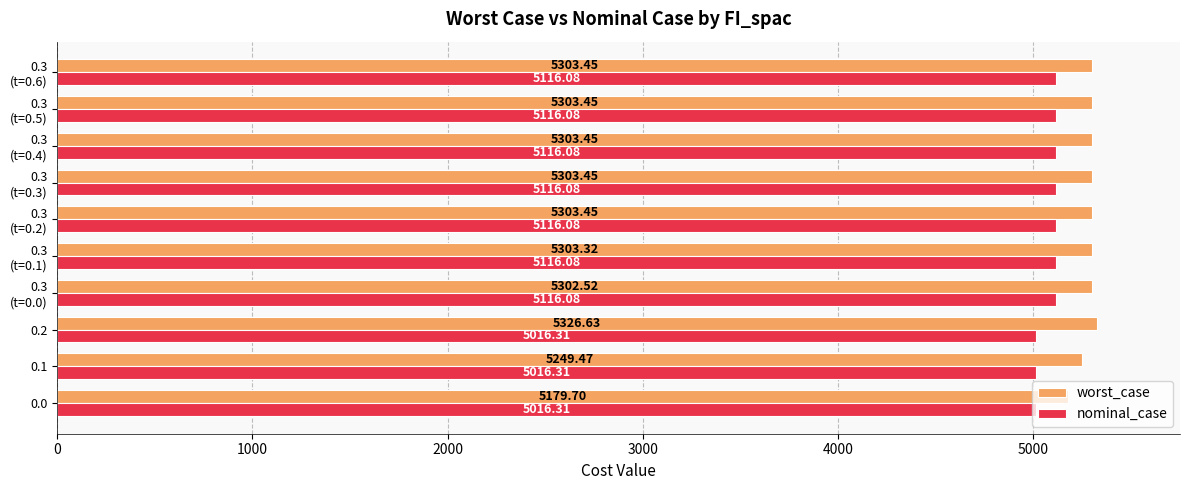

List the series in order of their peak value, lowest first.

nominal_case, worst_case